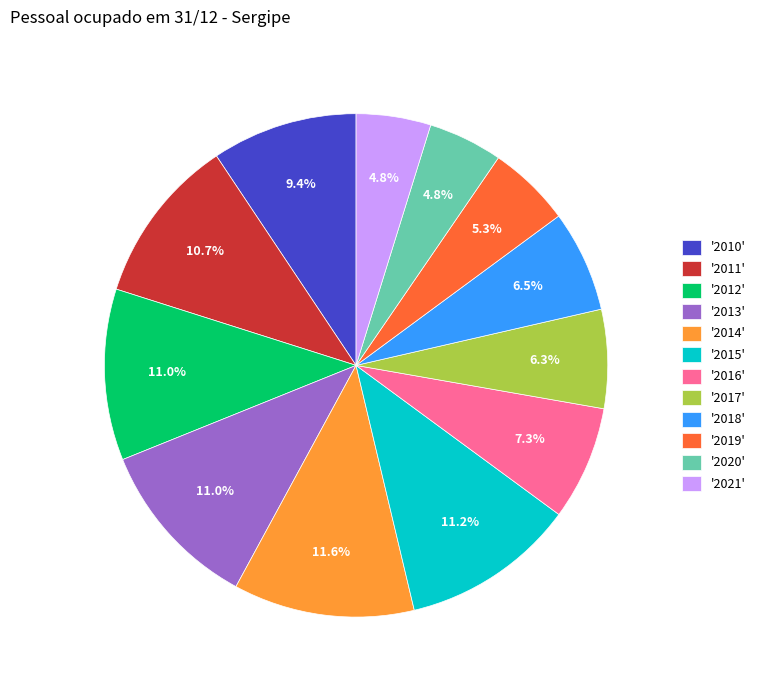

Approximately how many times larger is the value at '2019' compared to '2018'?

0.8